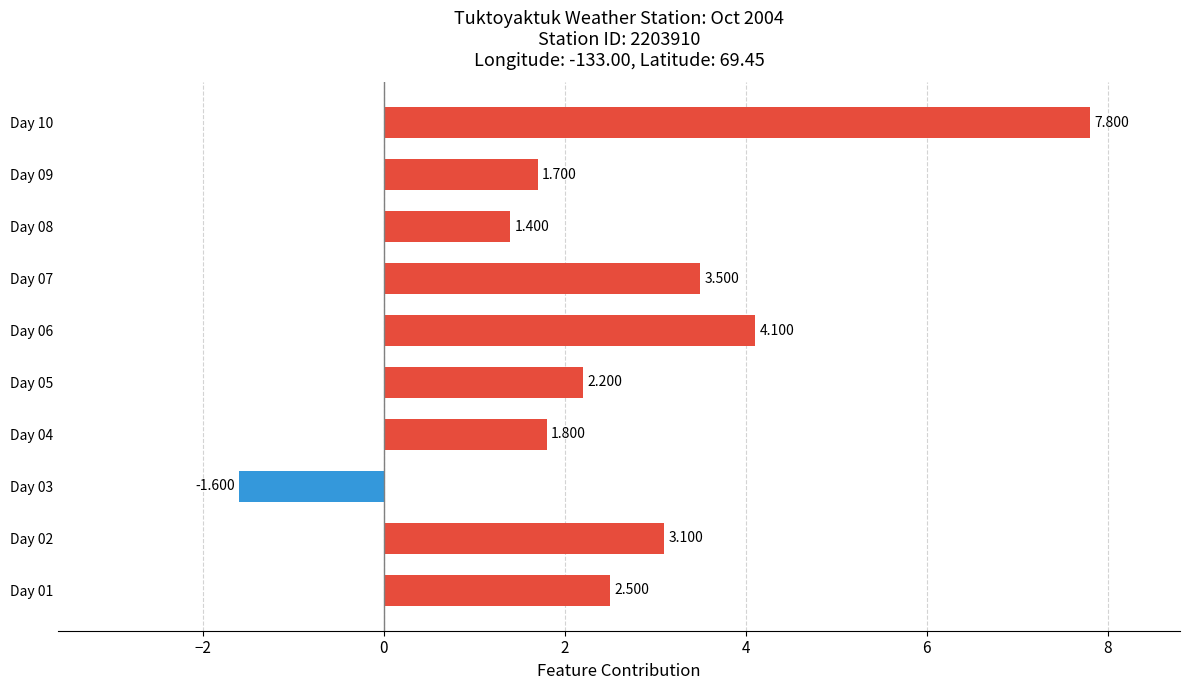

What is the difference between the maximum and minimum values?

9.4